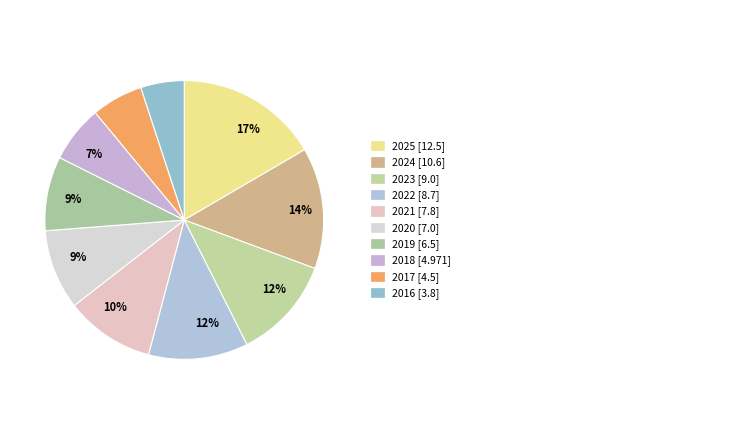

Count the number of slices in the pie.

10